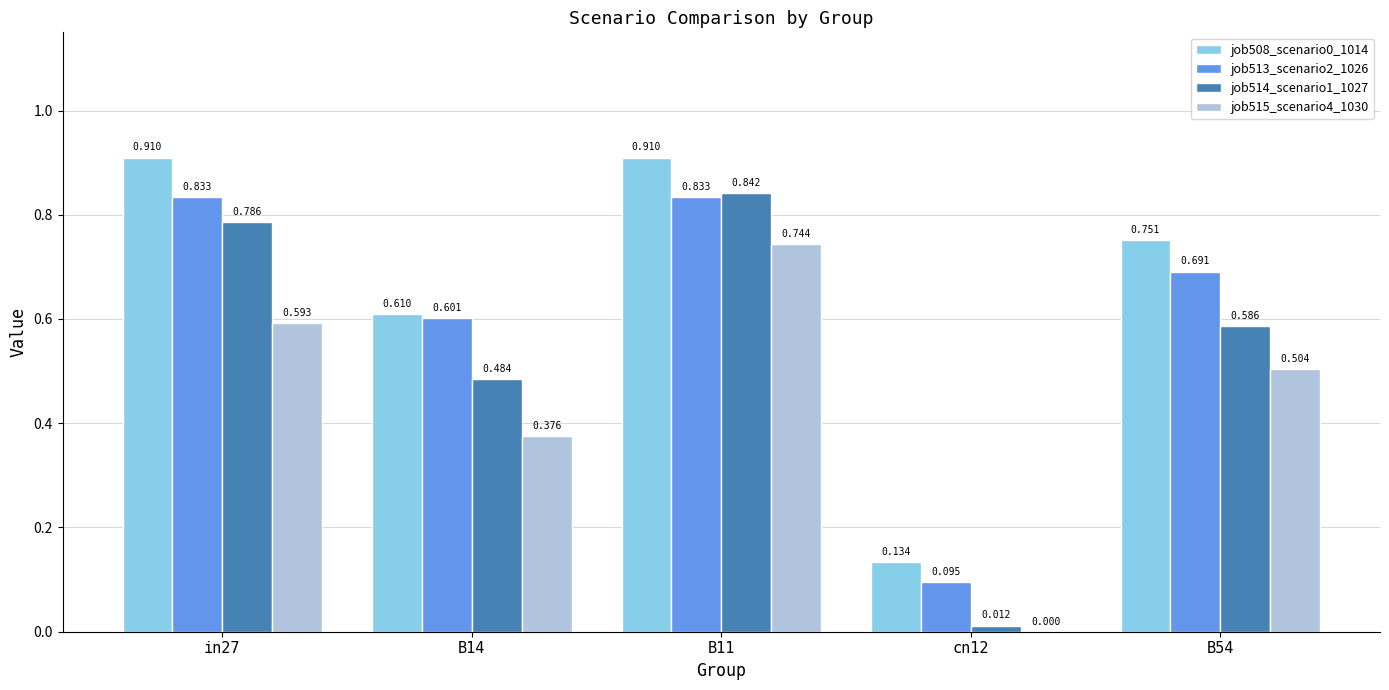

What is the spread (max minus min) of values at B54?

0.2